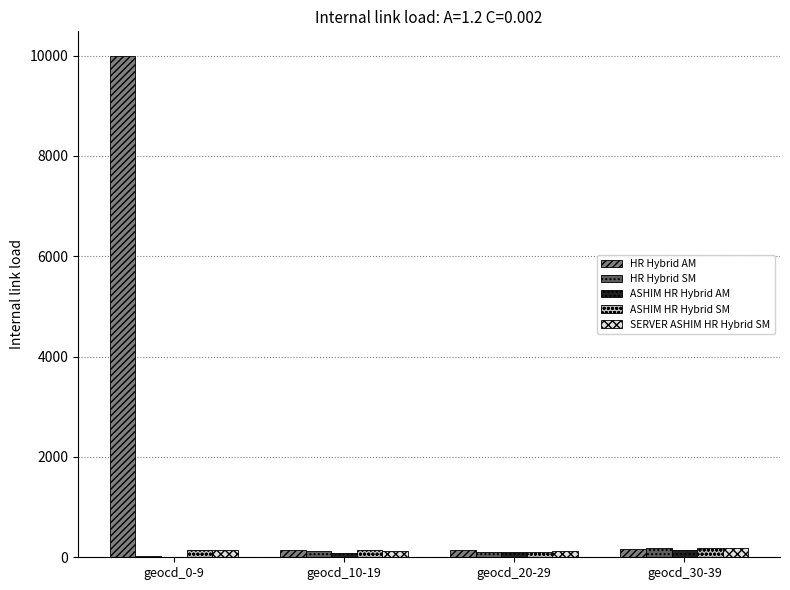

At which category is the sum across all series the highest?

geocd_0-9